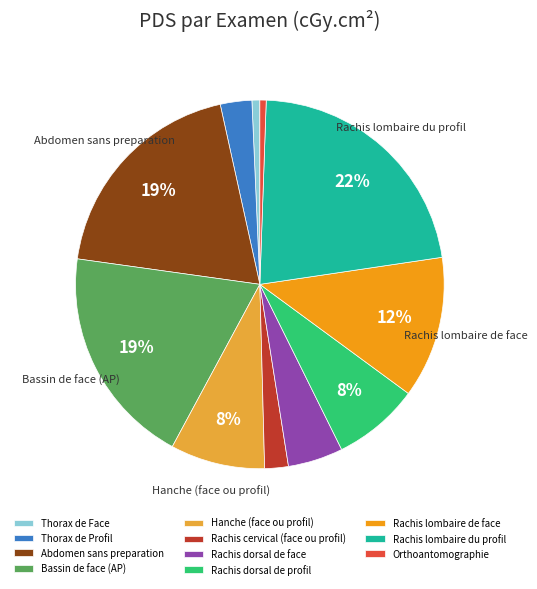

Is it true that Rachis lombaire de face is 12% of the pie?

True